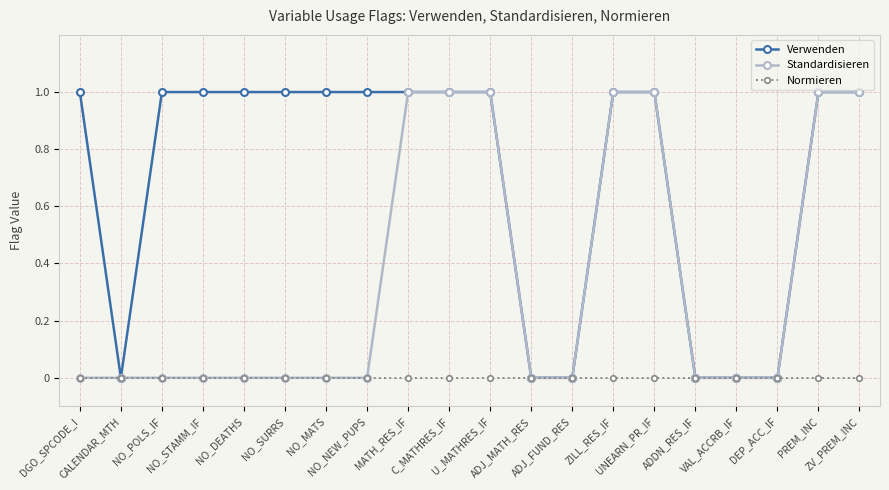

The value of Standardisieren at NO_NEW_PUPS is 0. True or false?

True